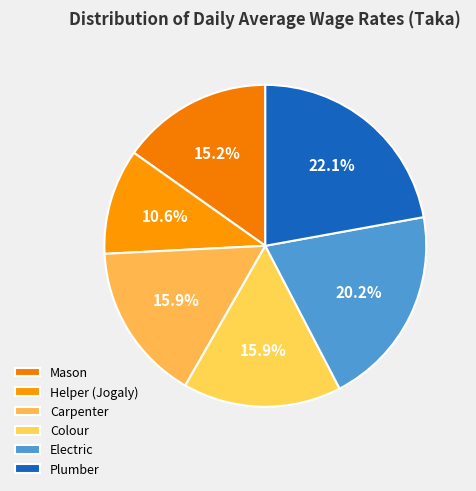

How many slices are in this pie chart?

6